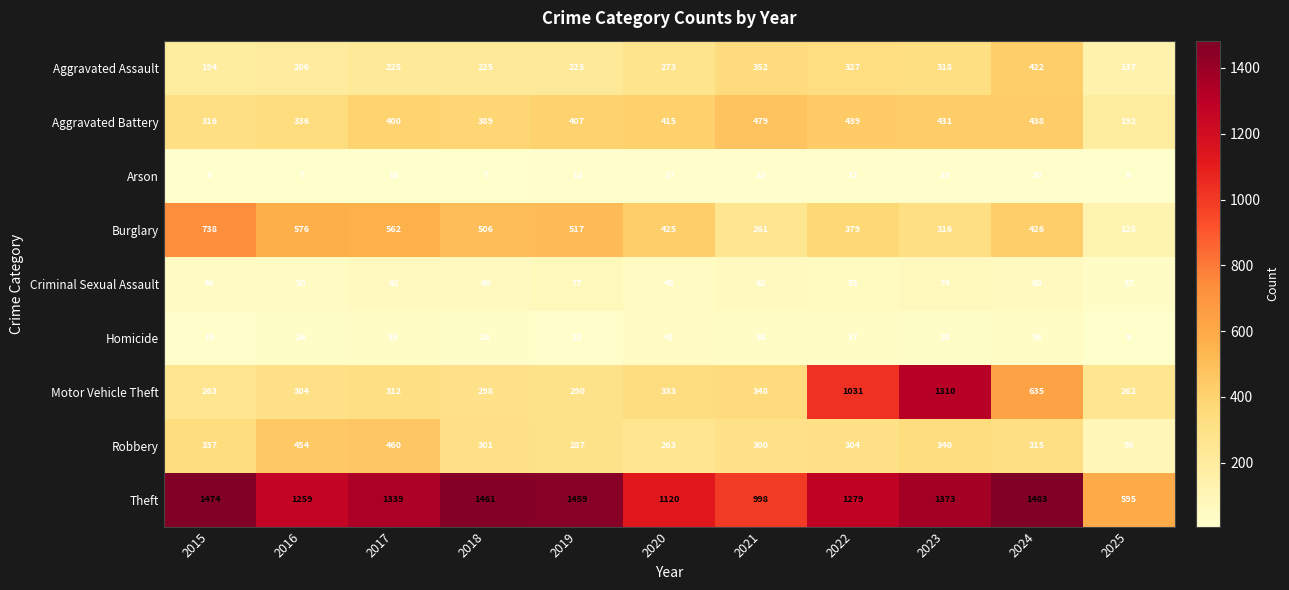

What is the sum of all Arson values?

131